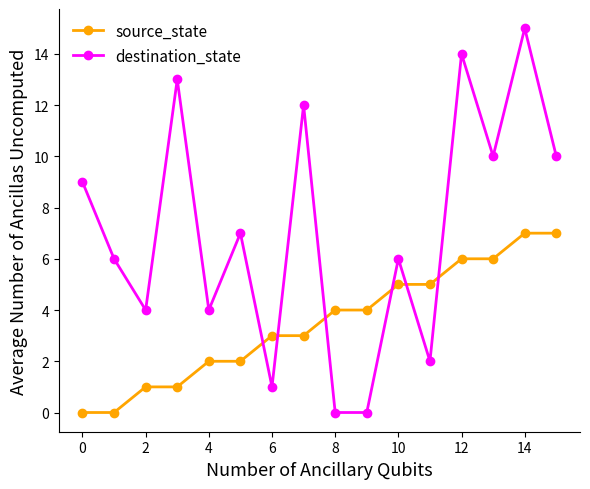

What is the difference between the maximum and minimum values in the destination_state series?

15